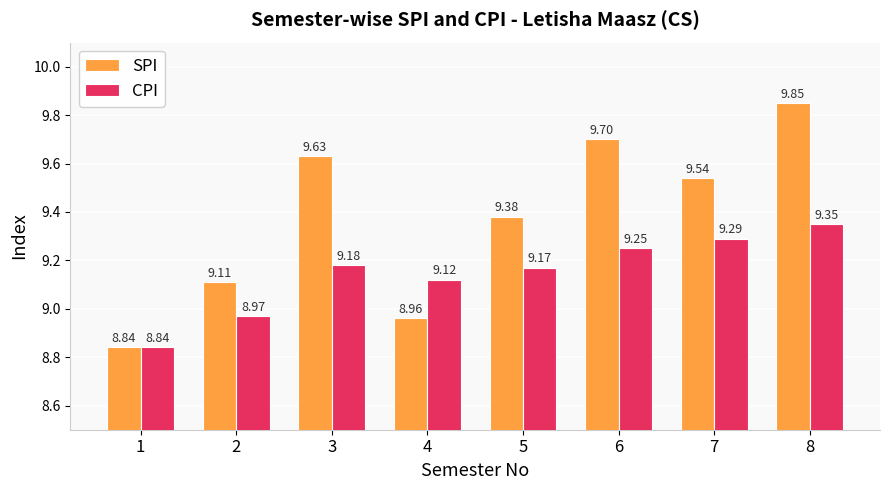

Which series has the widest spread of values?

SPI